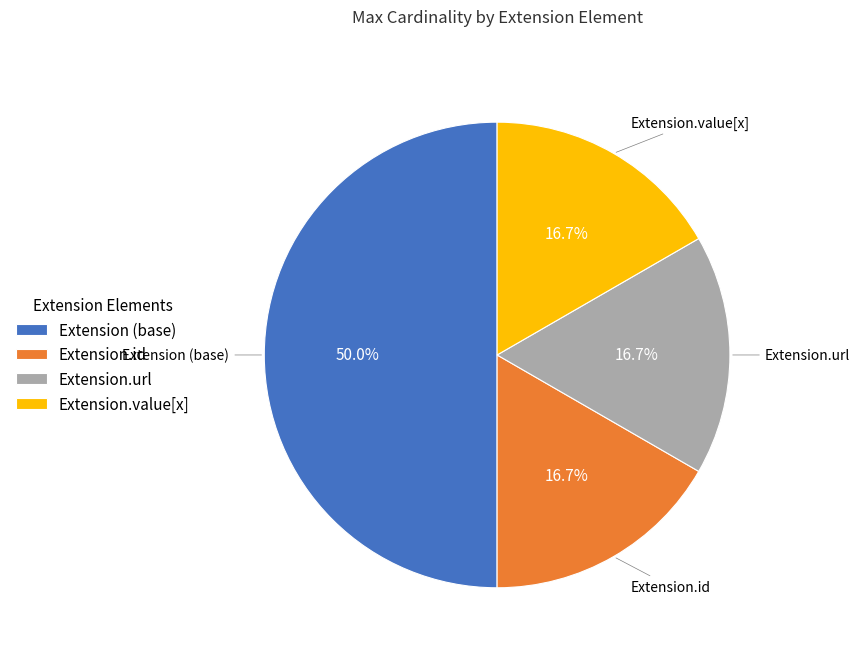

What percentage is the Extension.url slice, to the nearest percent?

17%